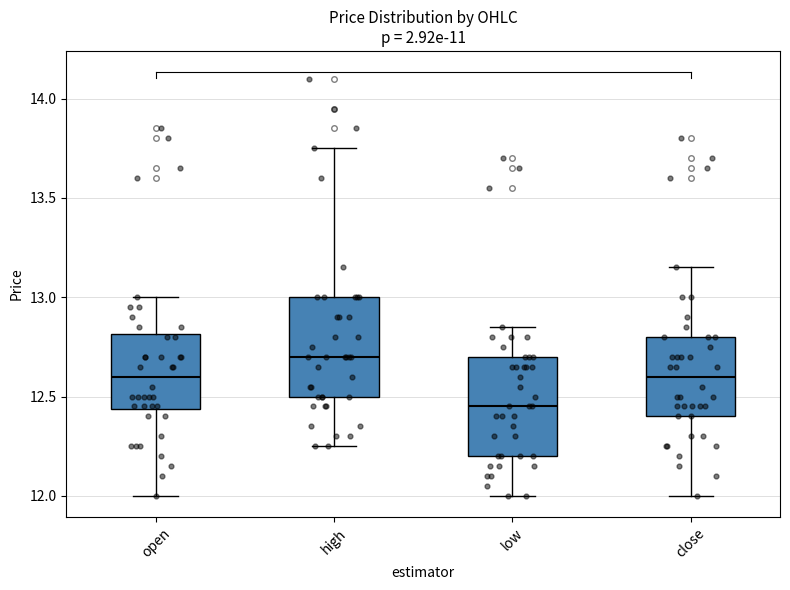

Reading left to right, read every box against the y-axis: the position of its median line, the range the box covers, and the ends of its whiskers. The values are not printed on the chart, so give them approximately, as read against the axis.

open: median 12.60, box 12.45 to 12.80, whiskers 12.00 to 13.00
high: median 12.70, box 12.50 to 13.00, whiskers 12.25 to 13.75
low: median 12.45, box 12.20 to 12.70, whiskers 12.00 to 12.85
close: median 12.60, box 12.40 to 12.80, whiskers 12.00 to 13.15